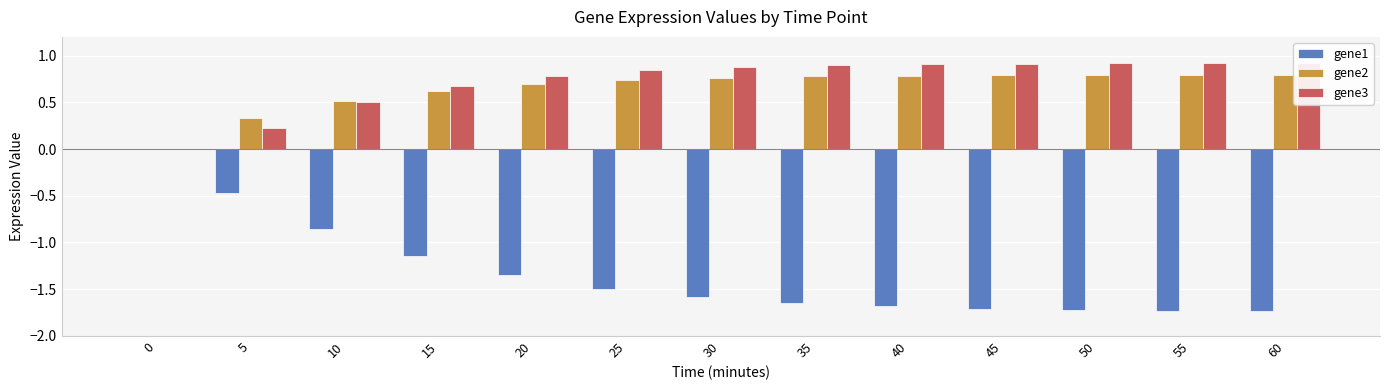

Which category has the highest value across all series?

60